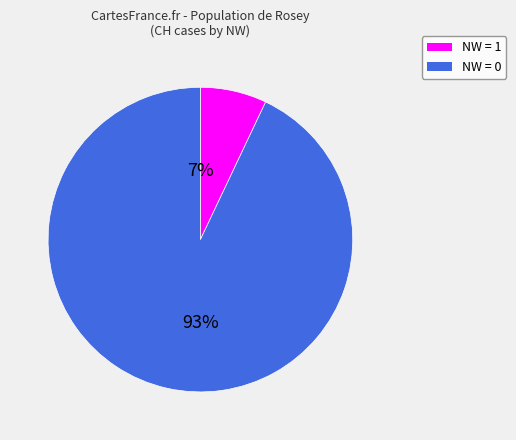

Is there any slice that represents more than half of the pie?

Yes